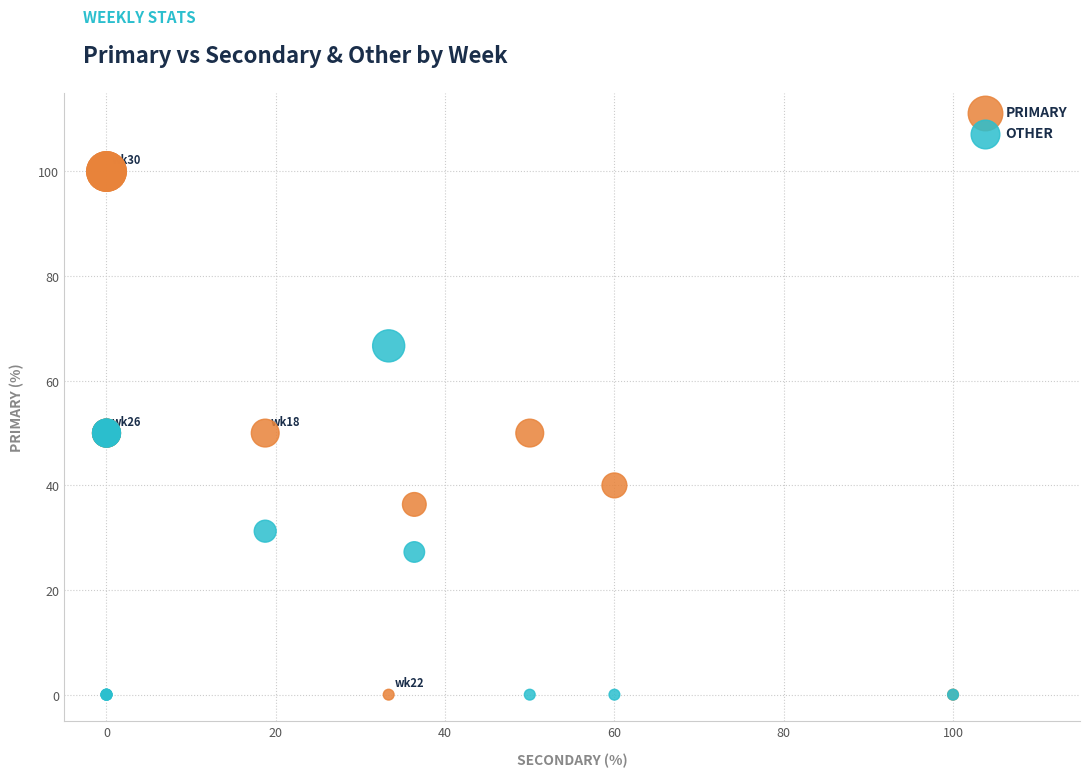

Which series reaches the maximum Y coordinate?

PRIMARY